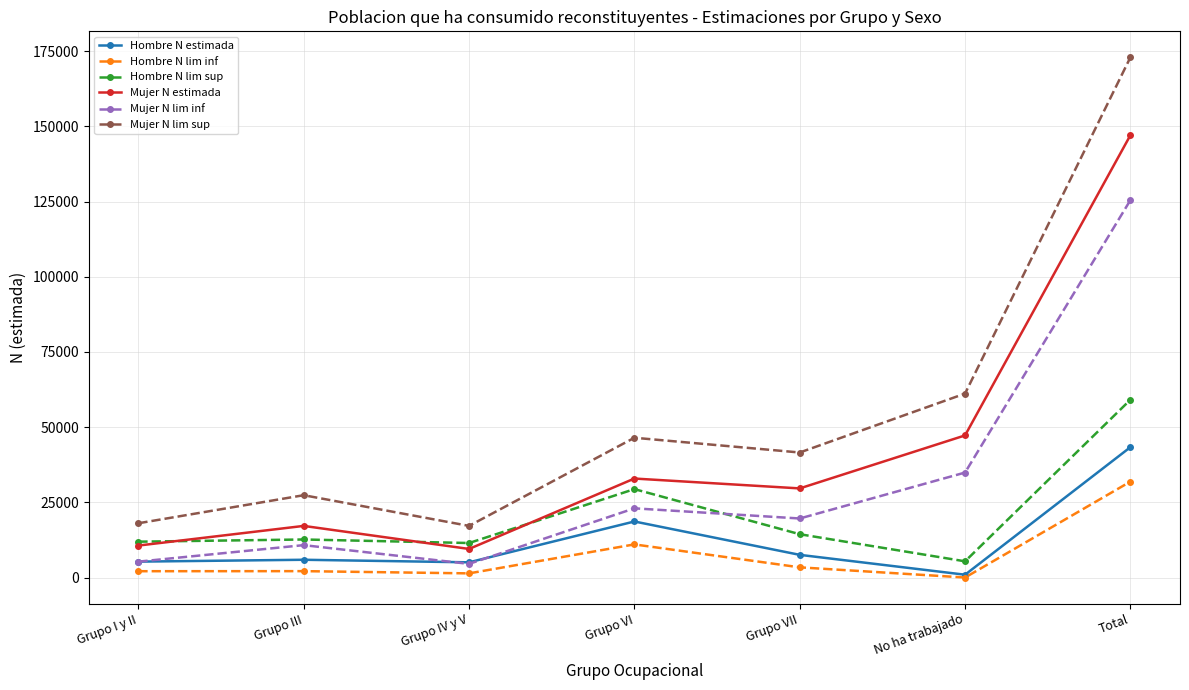

What is the maximum value for Mujer N lim inf?

125484